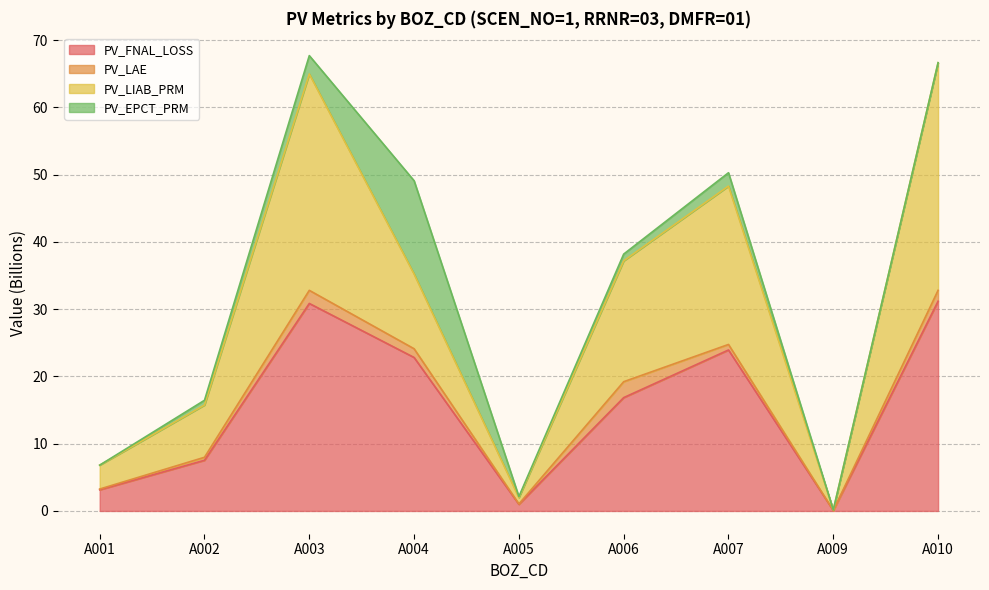

Which series has the largest range (max minus min)?

PV_LIAB_PRM